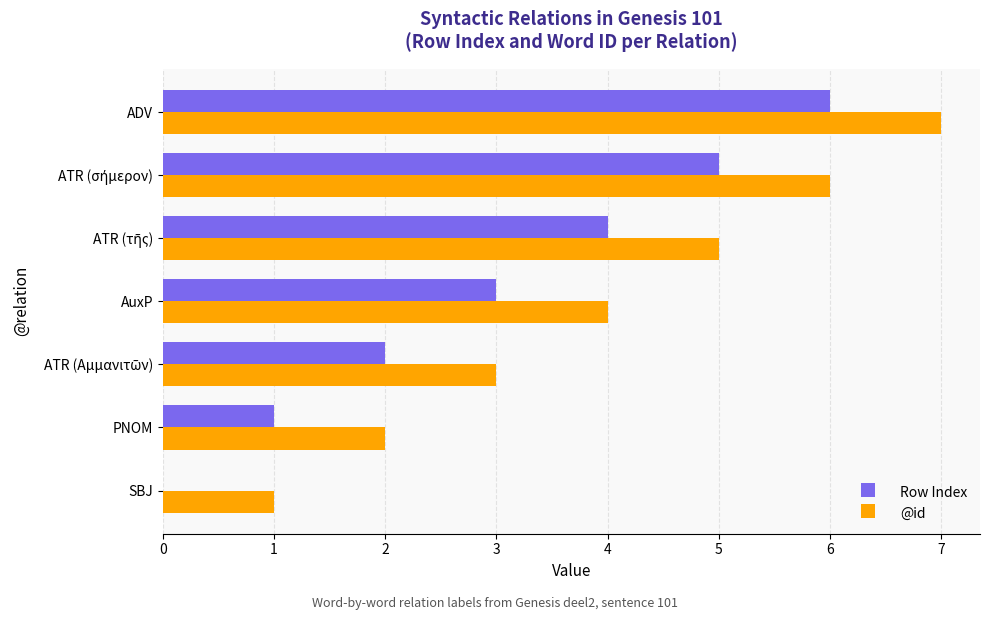

What is the approximate value of @id at AuxP?

4